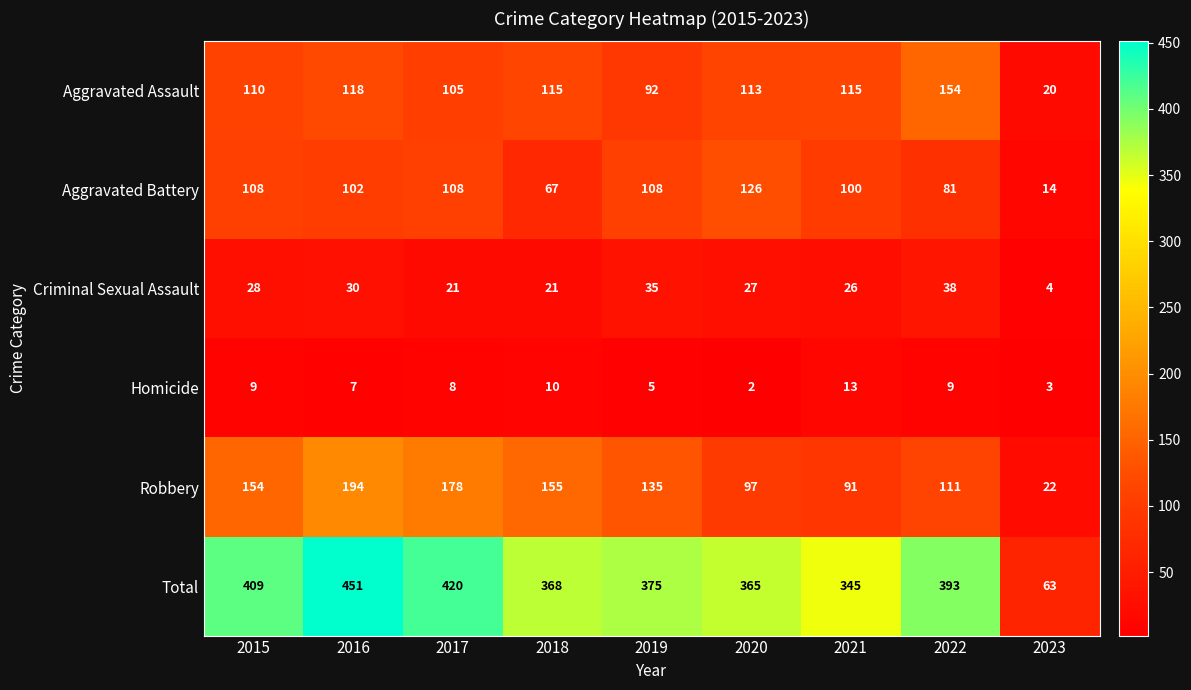

What is the sum of the Total values at 2018 and 2021?

713